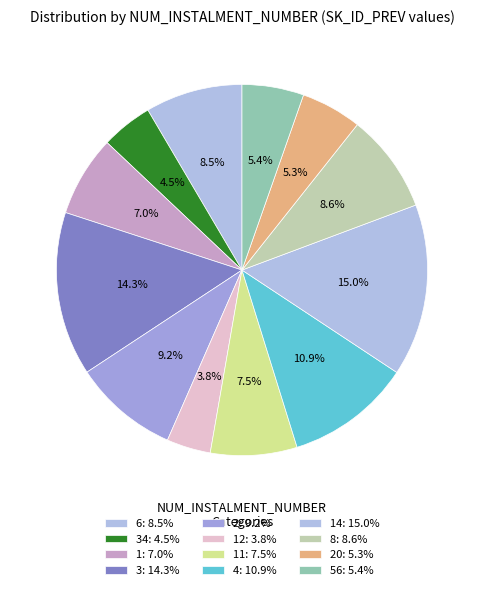

How many slices are in this pie chart?

12